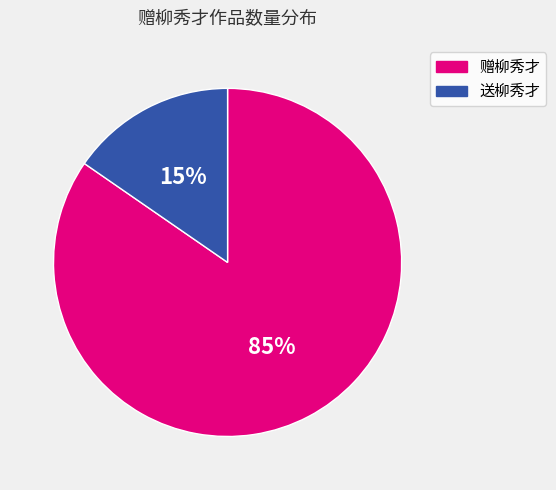

To the nearest percent, what is the average slice percentage?

50%